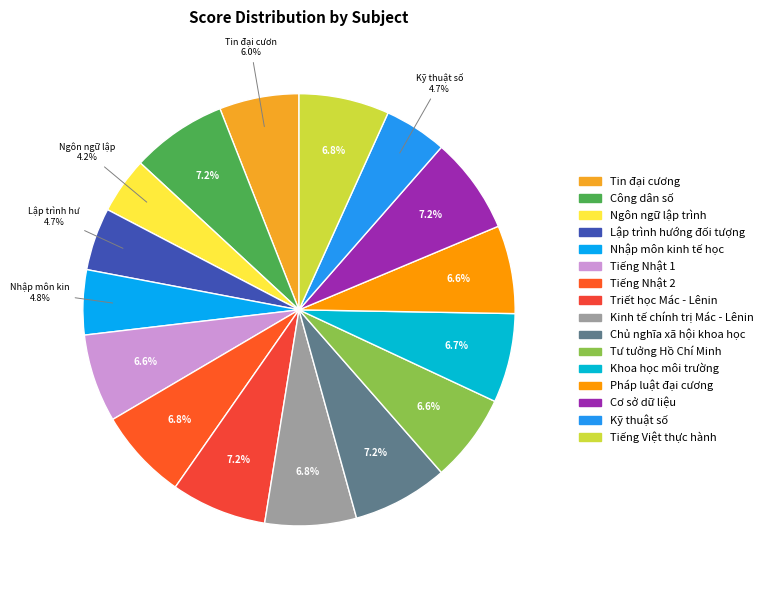

To the nearest percent, what portion does Tin đại cương represent?

6%